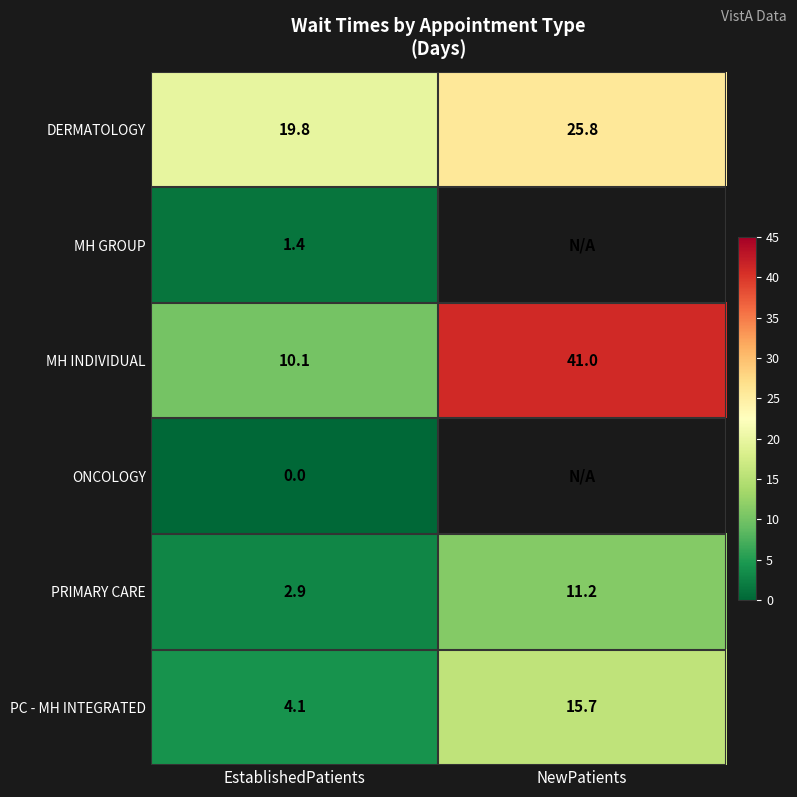

Is it true that PC - MH INTEGRATED equals 8.6 at NewPatients?

False